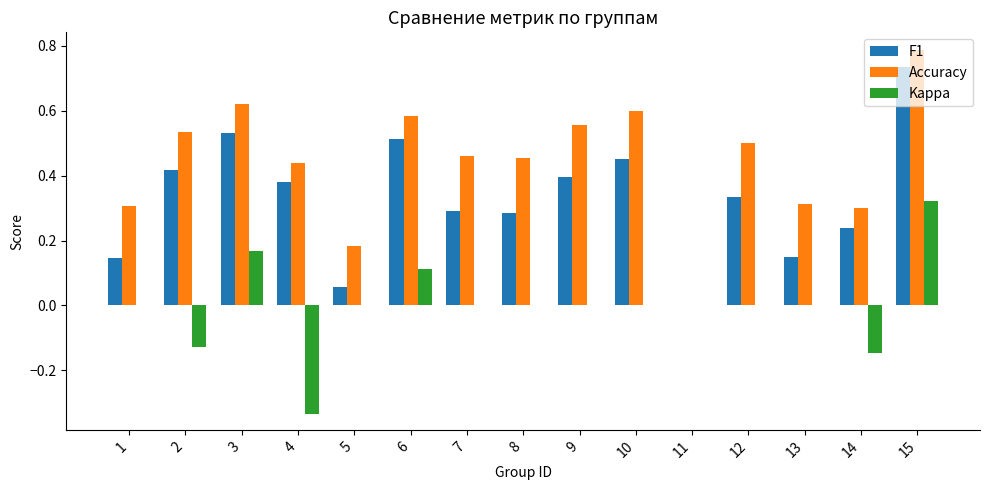

At which category is the sum across all series the highest?

15